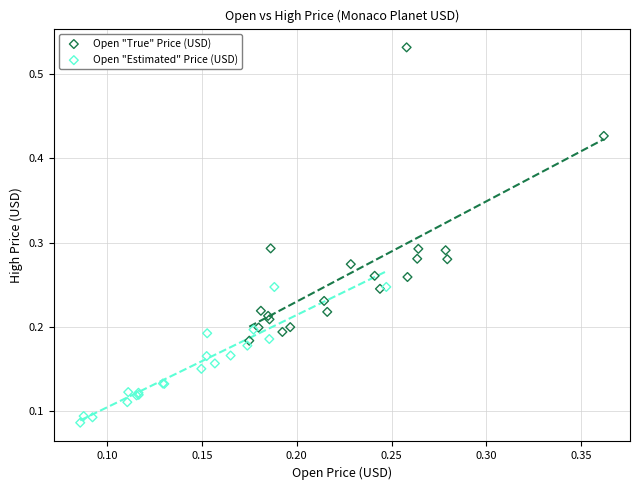

Which series contains the highest Y value?

Open "True" Price (USD)